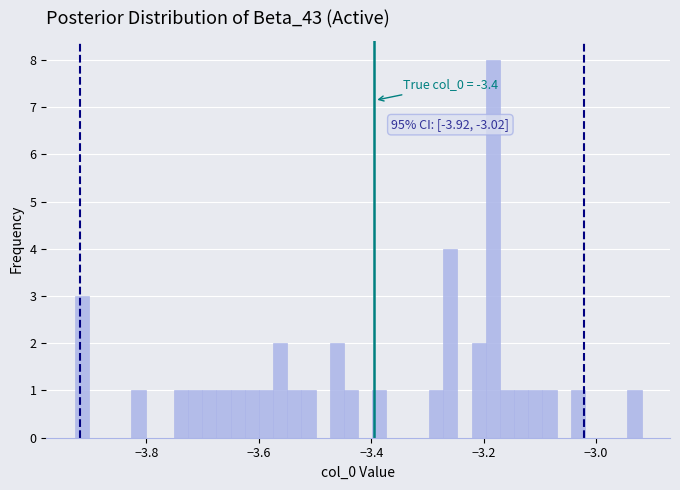

Around what value on the x-axis is the tallest bar? Give the approximate position of its centre, as read against the axis.

-3.18